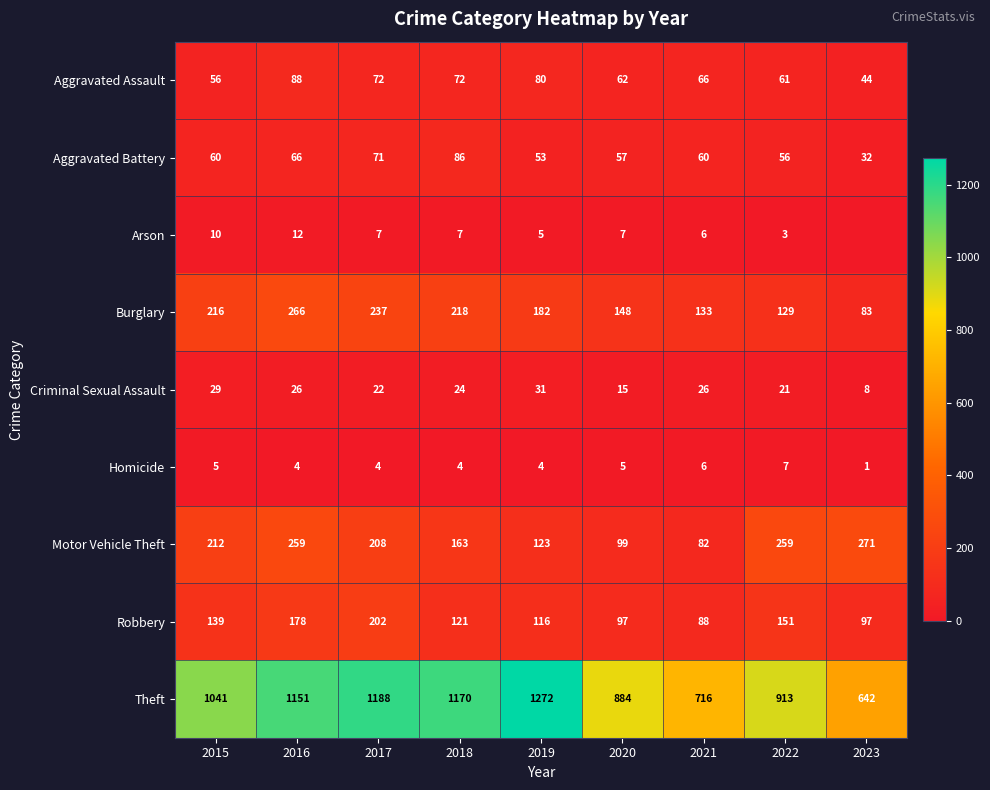

What is the sum of all Aggravated Battery values?

541